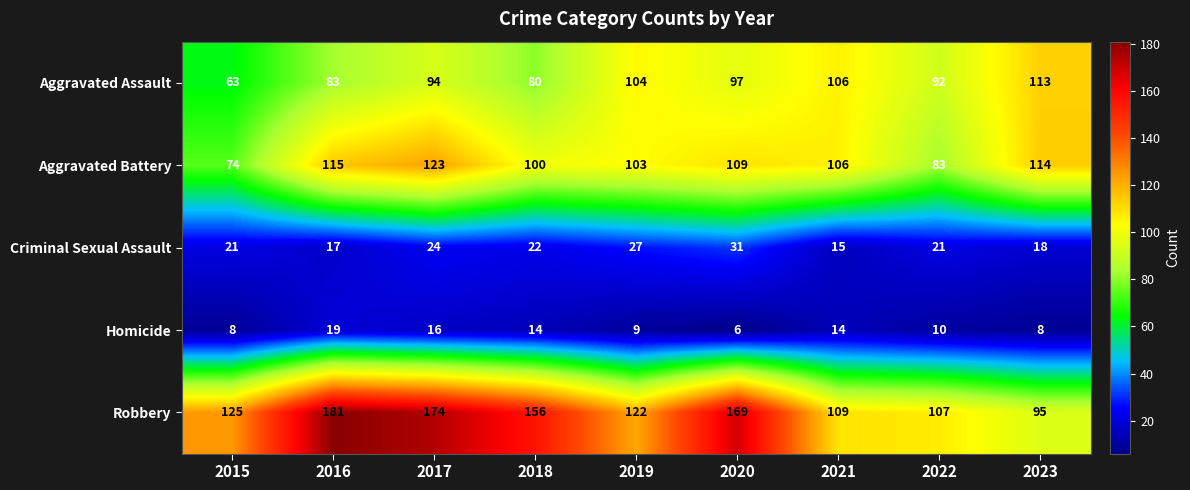

At which label does Aggravated Battery first exceed 106?

2016